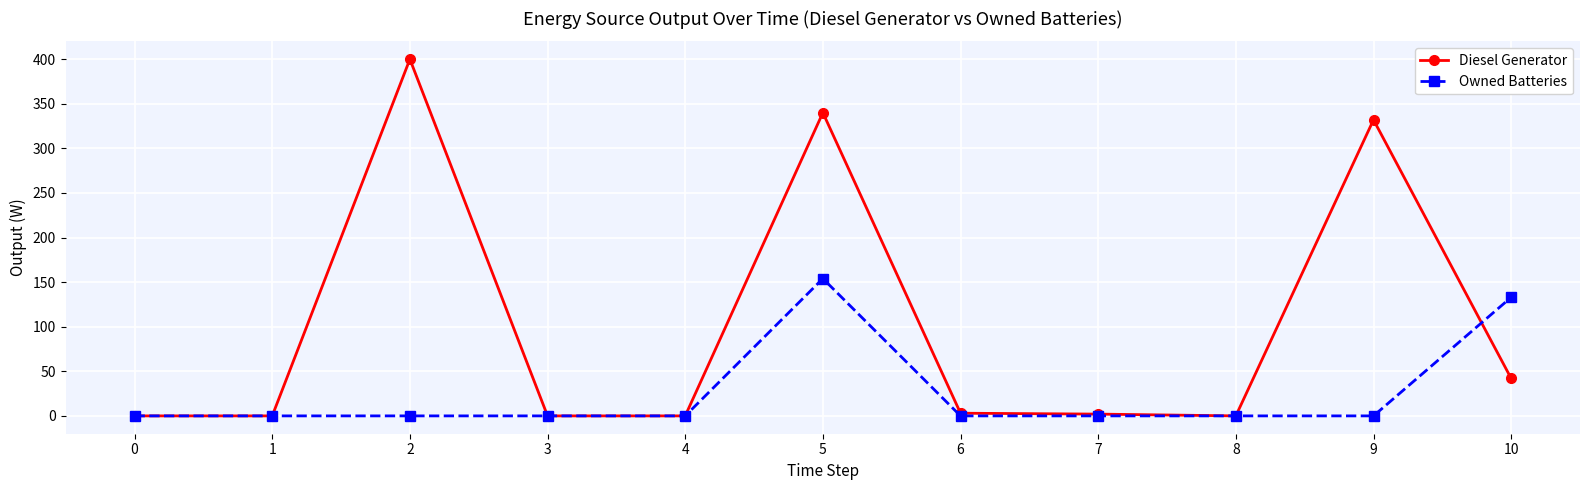

Which series has the widest spread of values?

Diesel Generator